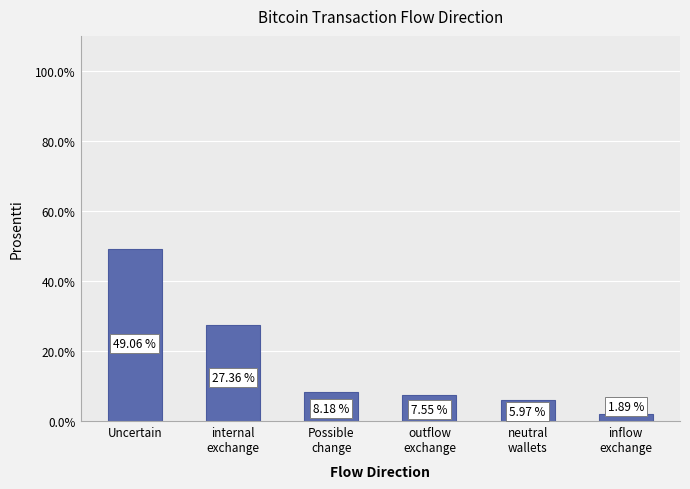

Which label corresponds to the largest value in the chart?

Uncertain